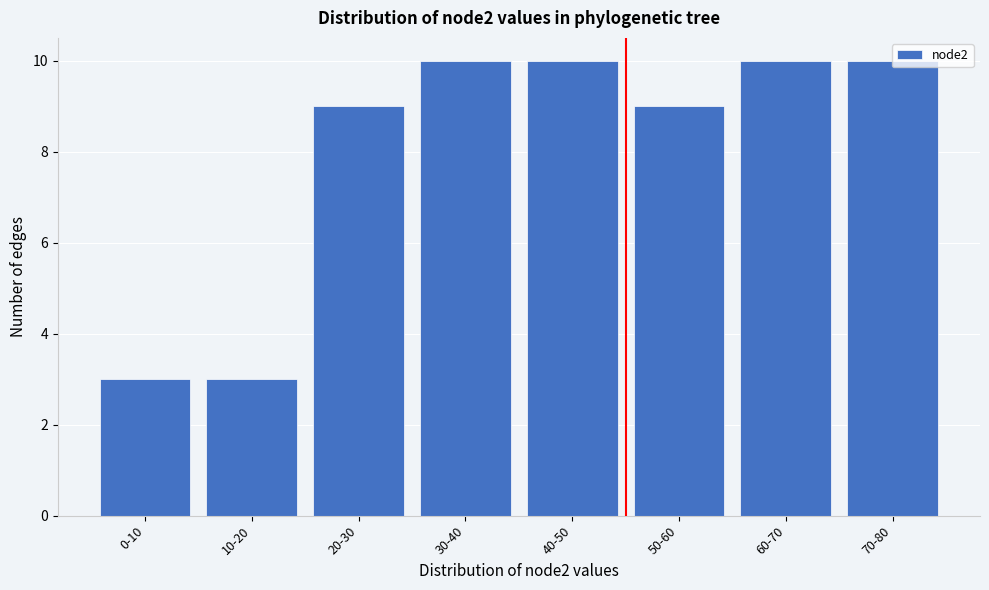

Approximately how many times larger is the value at 40-50 compared to 70-80?

1.0